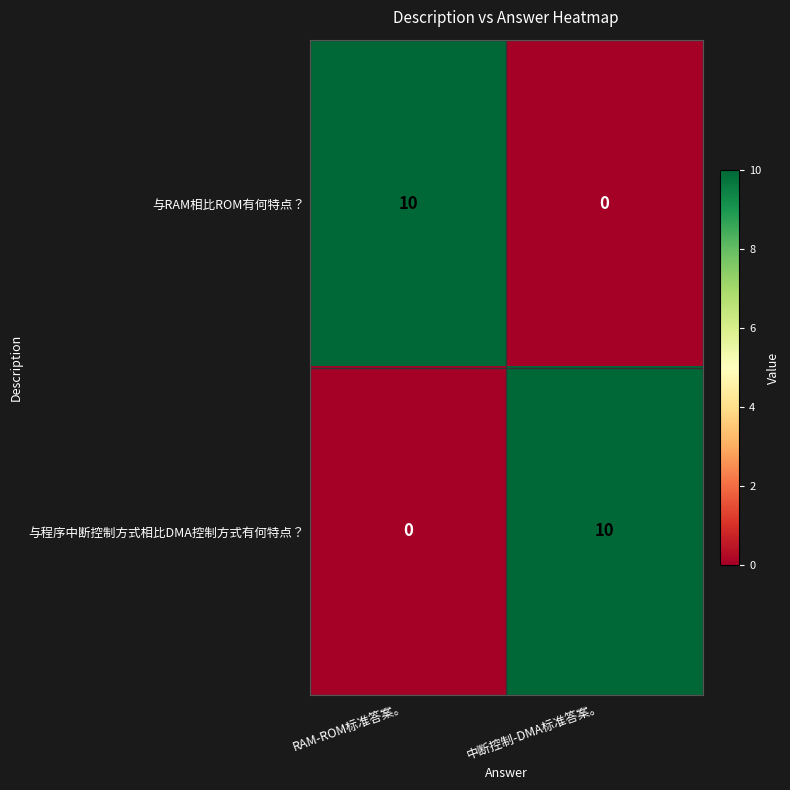

What is the difference between the highest and lowest values at RAM-ROM标准答案。?

10